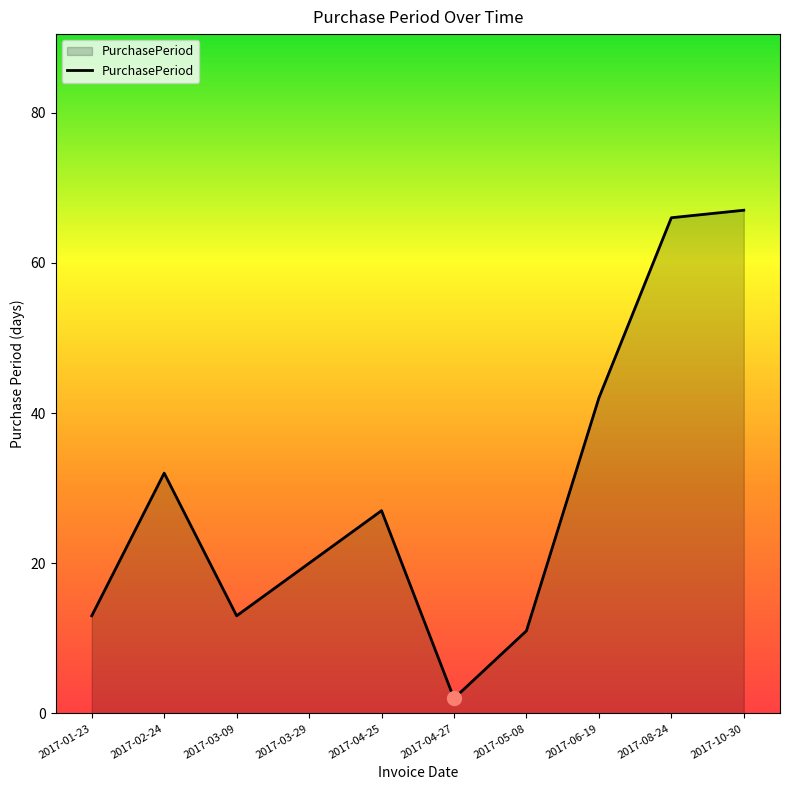

What is the difference between the second highest and second lowest values?

55